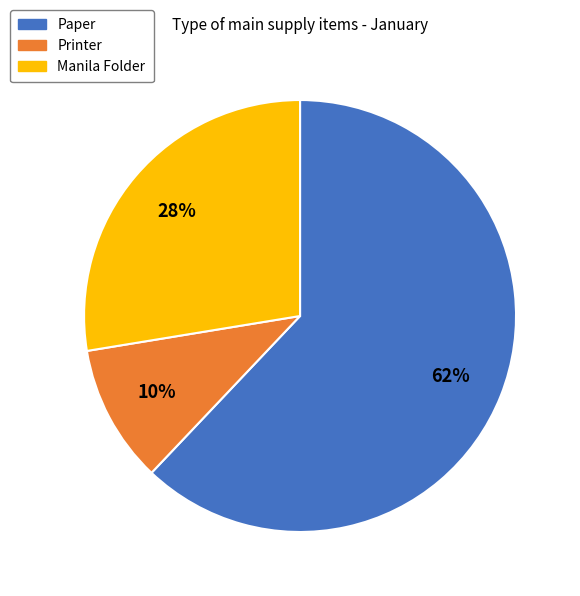

To the nearest percent, what is the combined percentage of Manila Folder and Printer?

38%